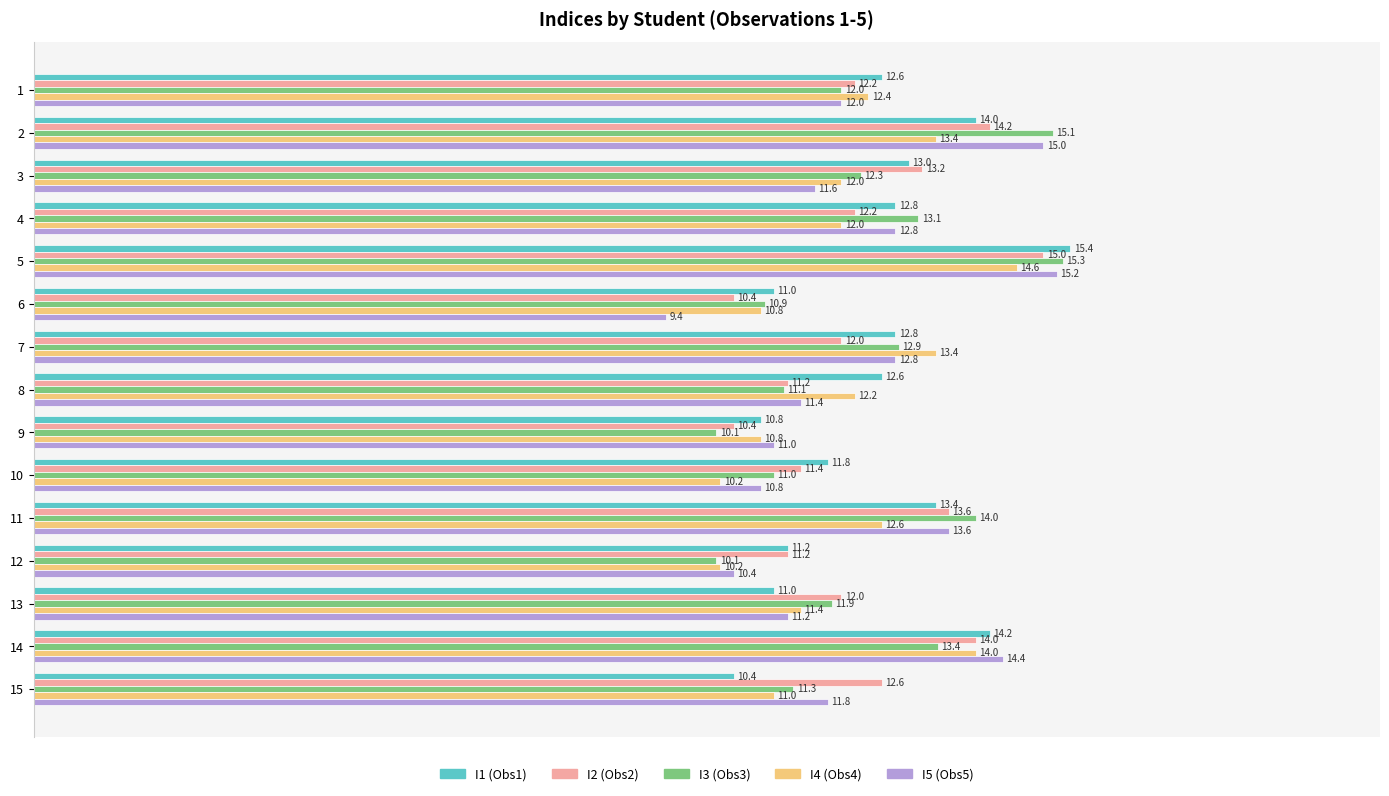

What is the spread (max minus min) of values at 9?

0.9